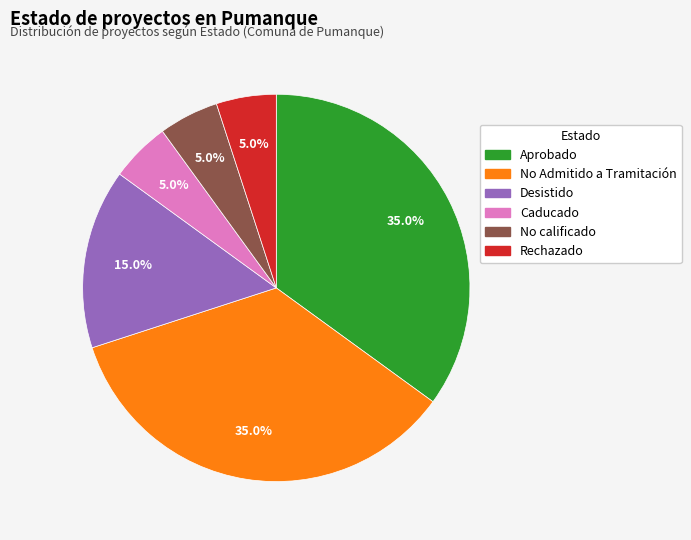

Count the number of slices in the pie.

6